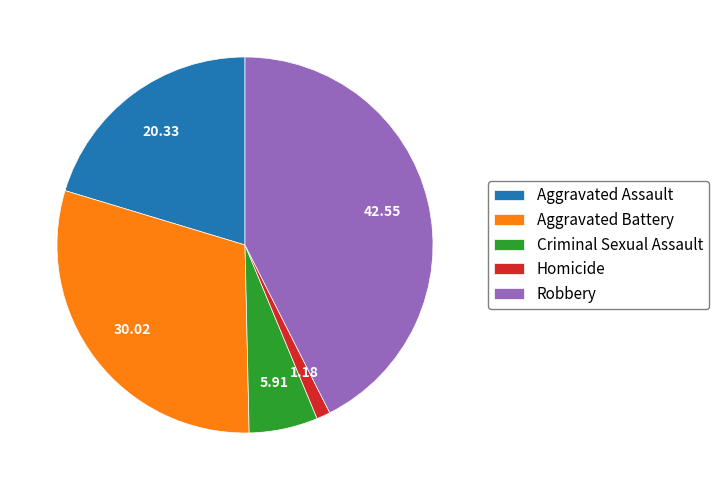

Between Criminal Sexual Assault and Aggravated Assault, which is larger?

Aggravated Assault